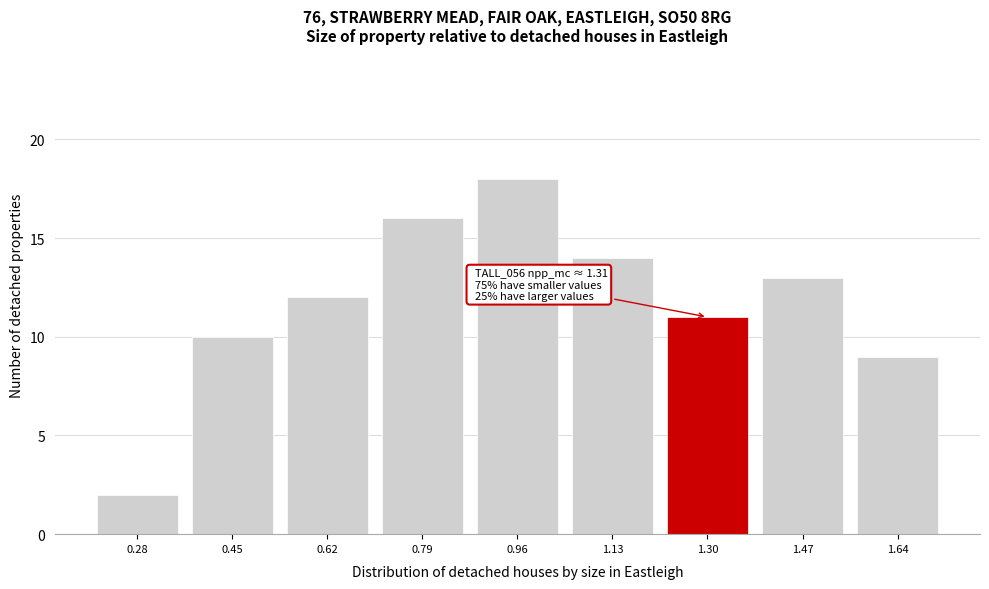

Reading left to right, transcribe all the data shown in this chart.

2	10	12	16	18	14	11	13	9